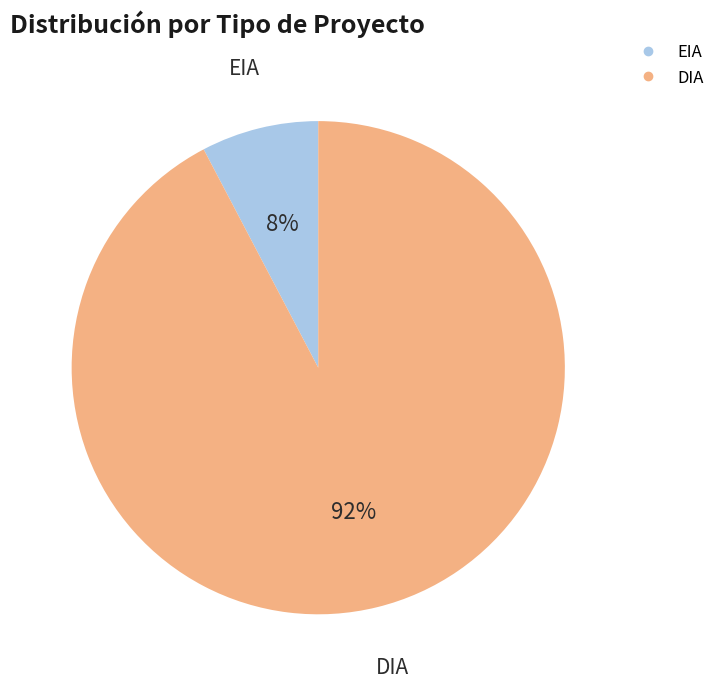

Do DIA and EIA together represent more than half of the pie?

Yes